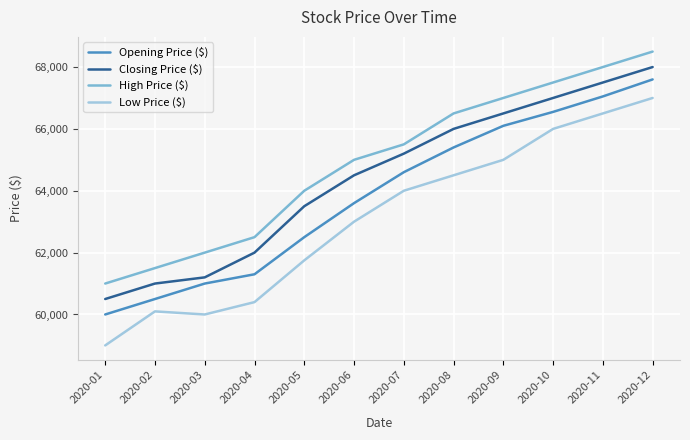

Rank the categories by Low Price ($) value from lowest to highest.

2020-01, 2020-03, 2020-02, 2020-04, 2020-05, 2020-06, 2020-07, 2020-08, 2020-09, 2020-10, 2020-11, 2020-12